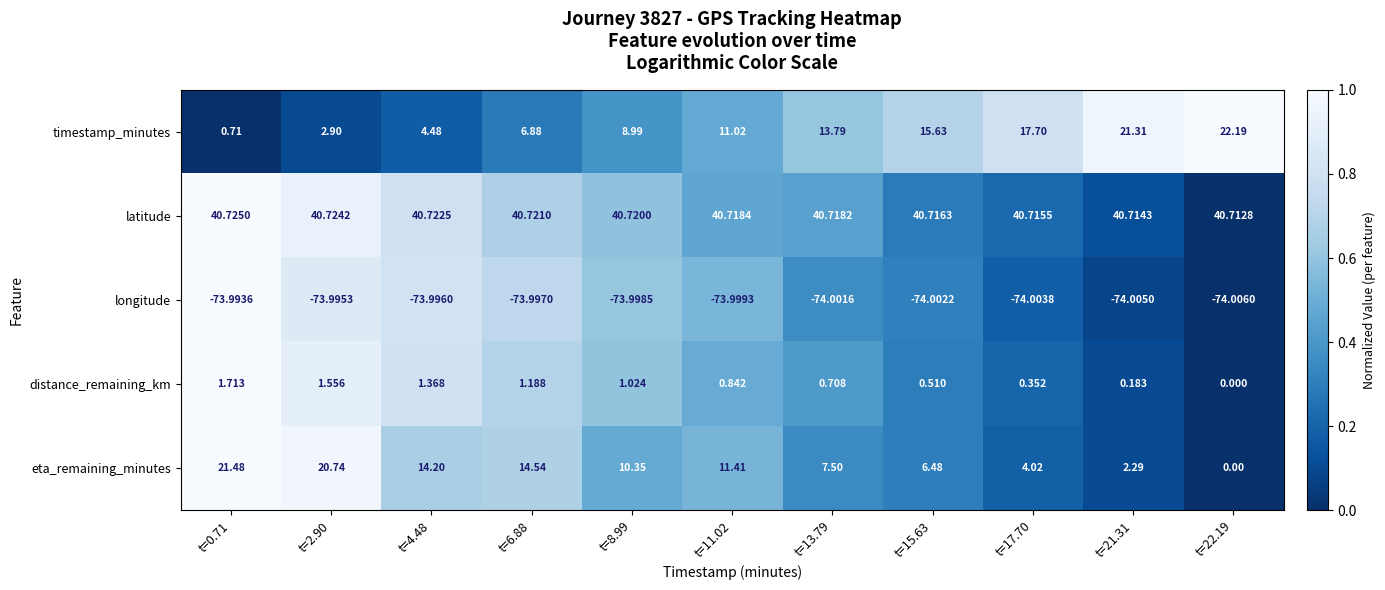

Which series has the largest total across all categories?

latitude